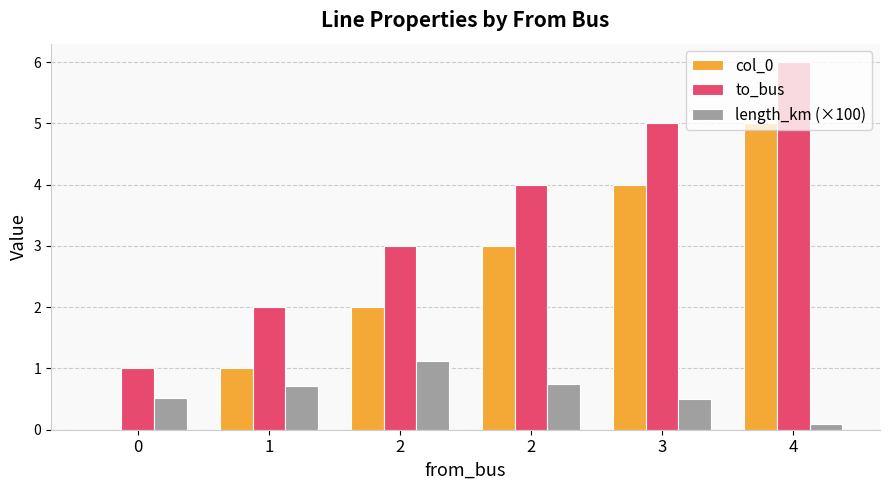

Reading right to left, what are all the values shown in this chart?

col_0: 4=5.0	3=4.0	2=3.0	2=2.0	1=1.0	0=0.0
to_bus: 4=6.0	3=5.0	2=4.0	2=3.0	1=2.0	0=1.0
length_km (×100): 4=0.1	3=0.5	2=0.7	2=1.1	1=0.7	0=0.5